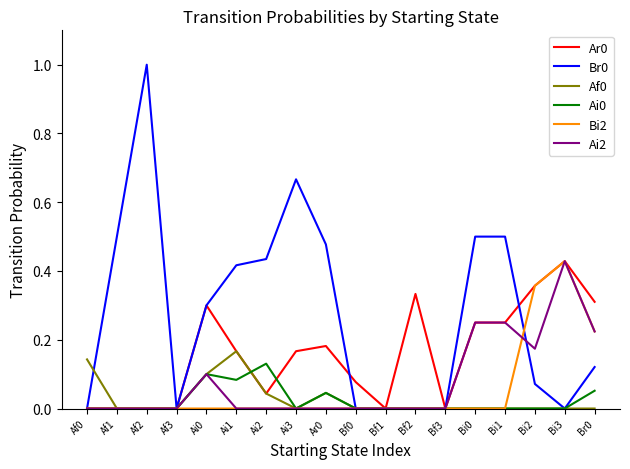

What is the greatest value displayed?

1.0